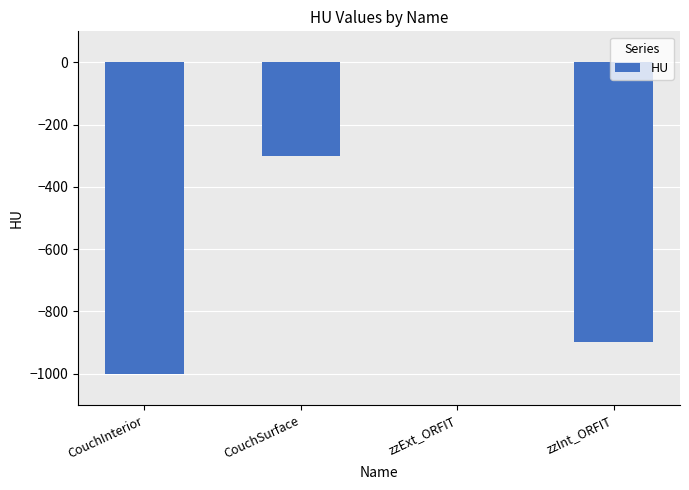

Where is the data nearest to the value -500?

CouchSurface